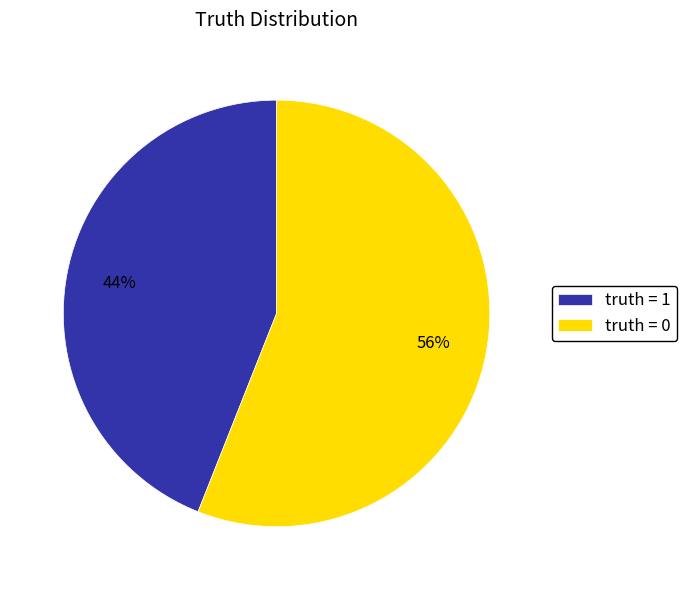

Do truth = 1 and truth = 0 together represent more than half of the pie?

Yes